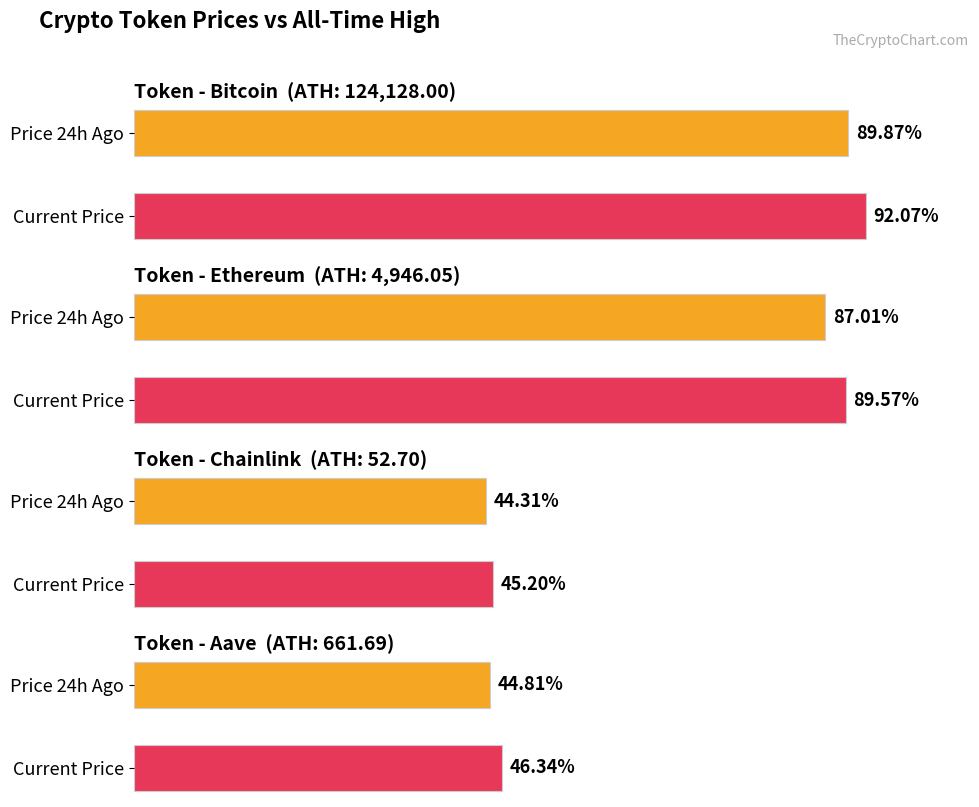

How many groups of bars are there?

4